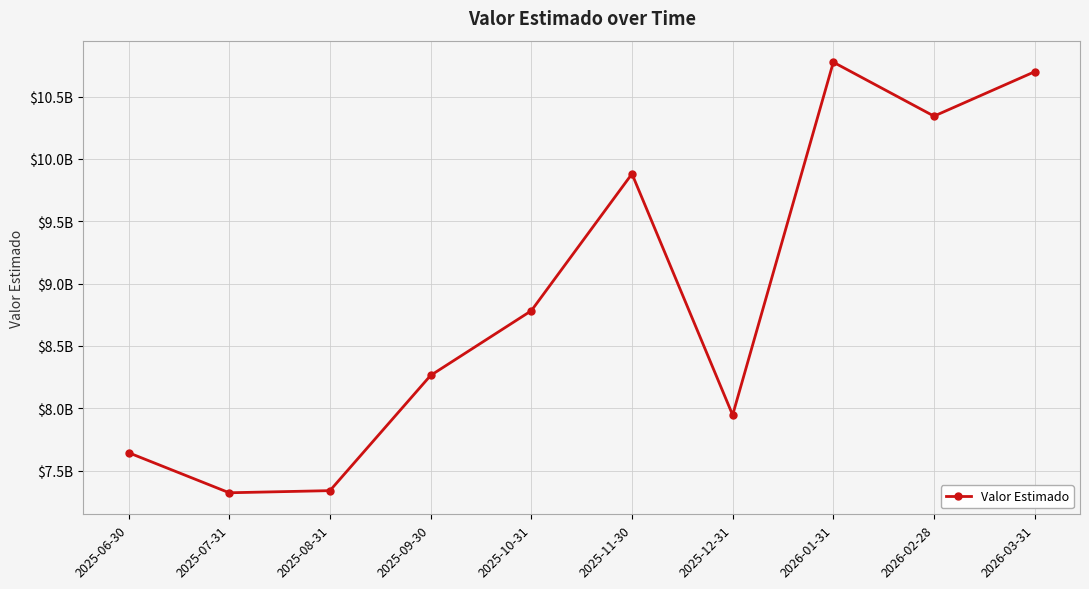

Reading left to right, list all the values displayed in this chart.

7642915469.6	7321429256.4	7338544504.2	8262812331.0	8781656619.4	9880062231.7	7945186714.0	10775797300.6	10343104185.7	10699492928.5